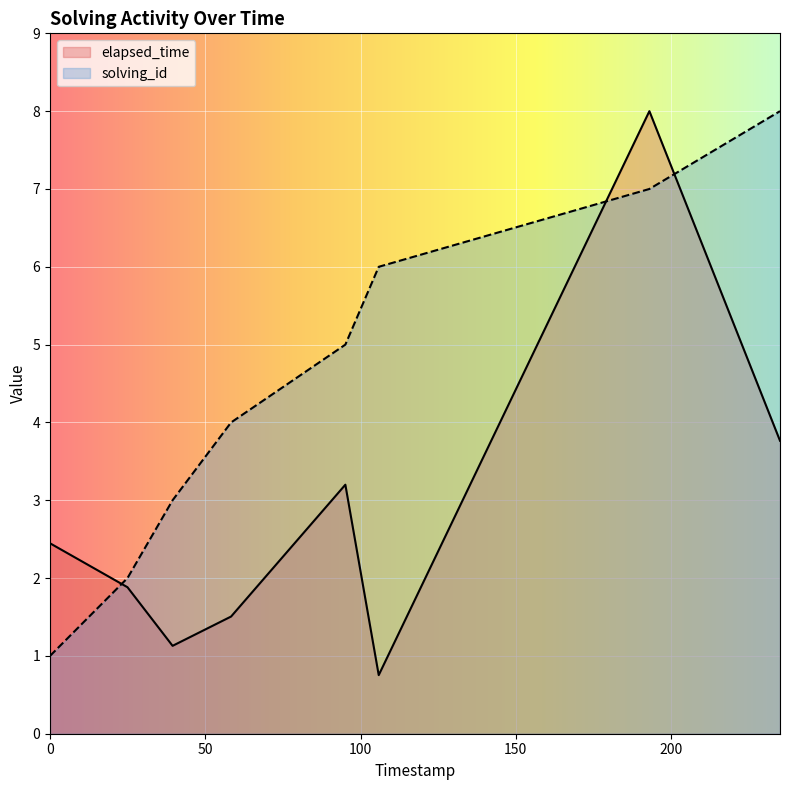

How many values in the elapsed_time series are below 2?

4